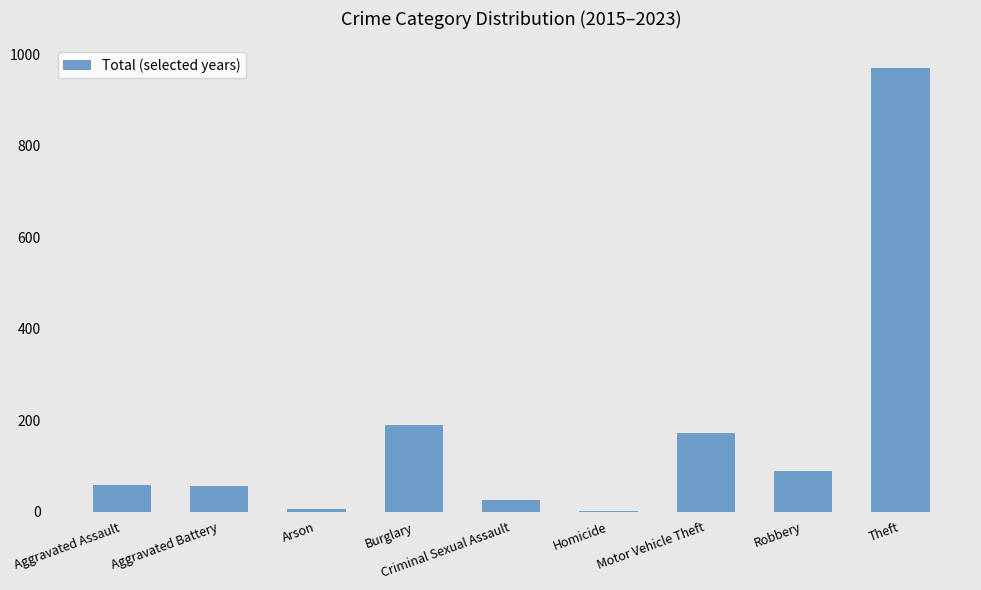

The chart shows a value of 171 at Motor Vehicle Theft. True or false?

True